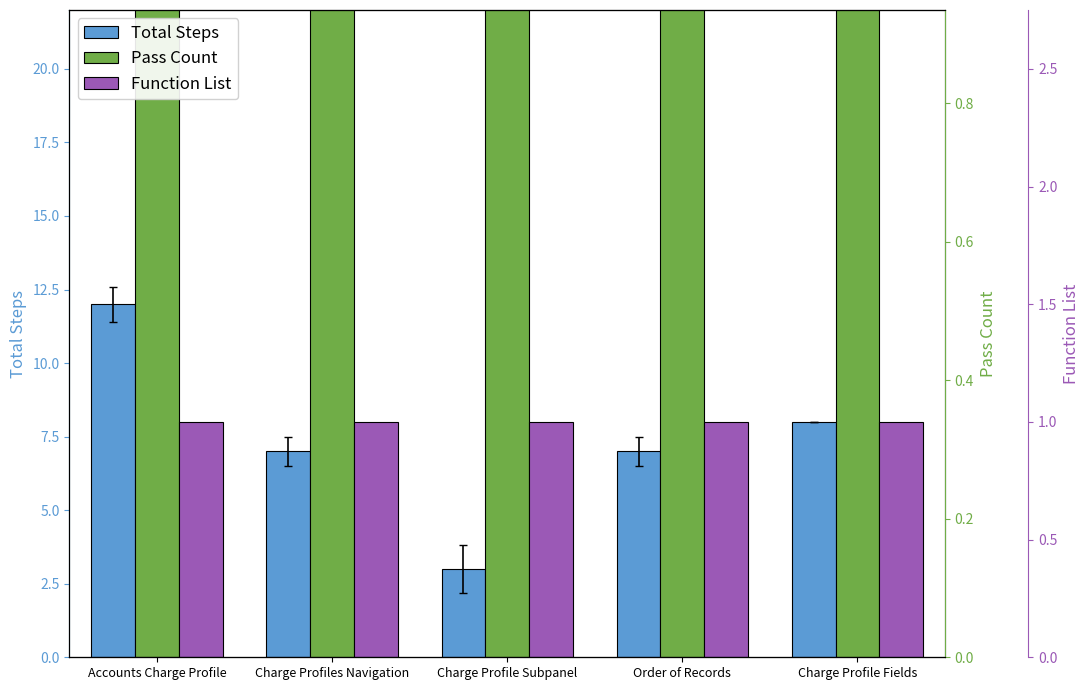

What are all the series names shown in the legend?

Total Steps, Pass Count, Function List